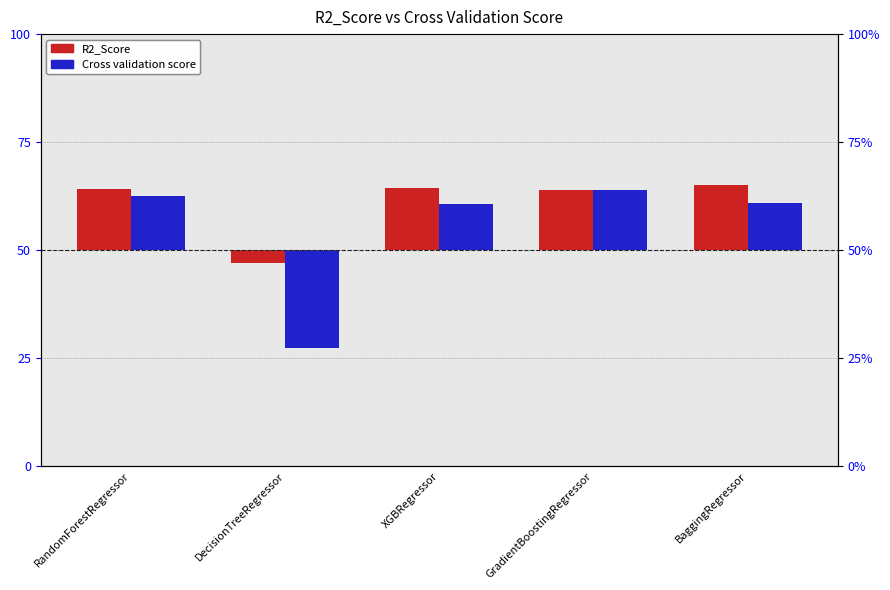

At which label does Cross validation score reach its minimum?

DecisionTreeRegressor